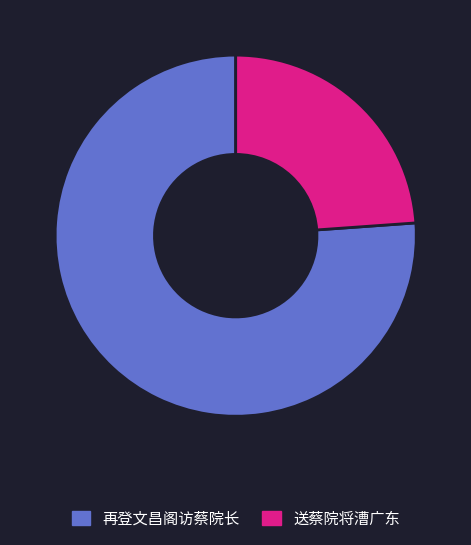

What is the majority slice?

再登文昌阁访蔡院长